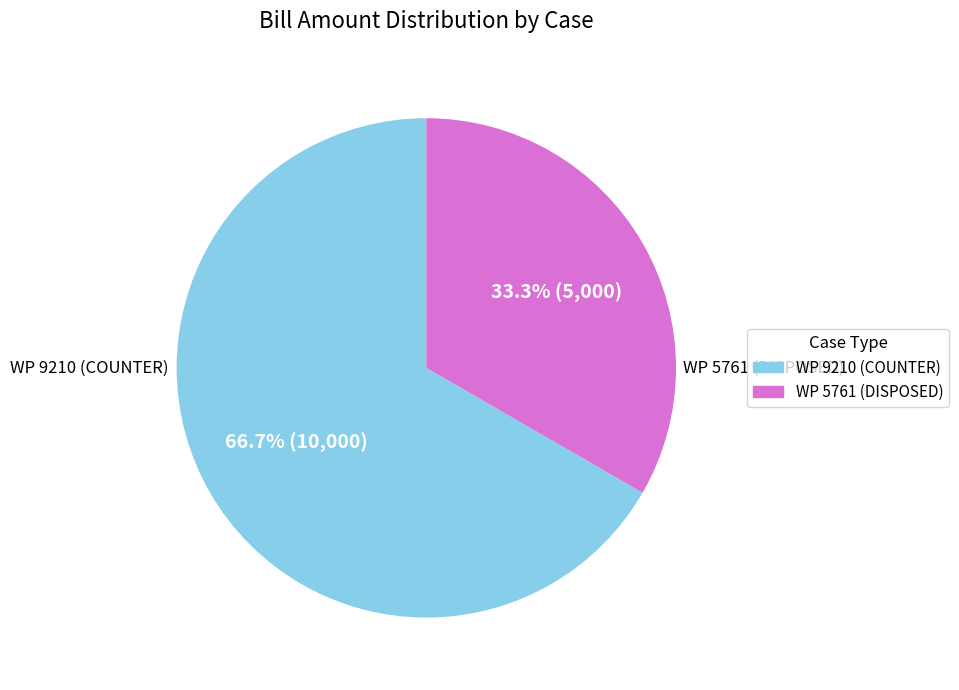

Approximately how many times larger is the value at WP 9210 (COUNTER) compared to WP 5761 (DISPOSED)?

2.0